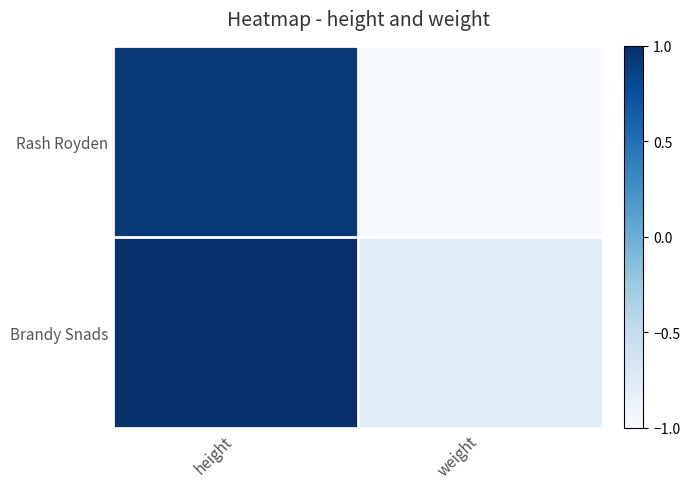

Reading left to right, transcribe all the data shown in this chart.

Rash Royden: height=0.9	weight=-1.0
Brandy Snads: height=1.0	weight=-0.8